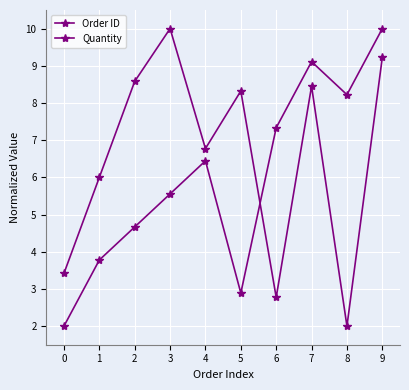

How many intersections are there between Order ID and Quantity?

1